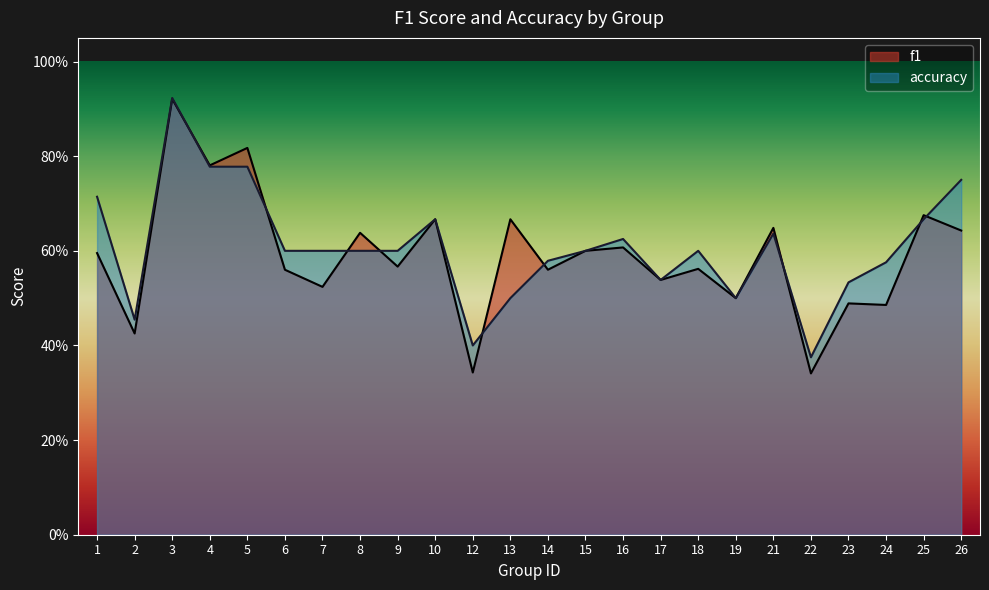

What is the sum of all accuracy values?

14.6